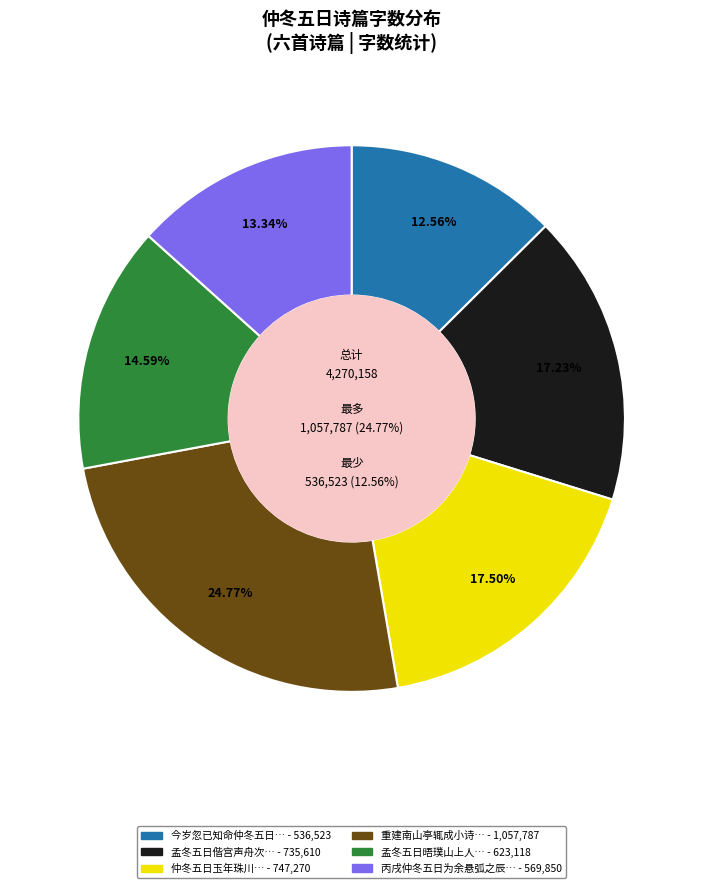

What percentage is NOT represented by 孟冬五日晤璞山上人于梧水?

85.4%